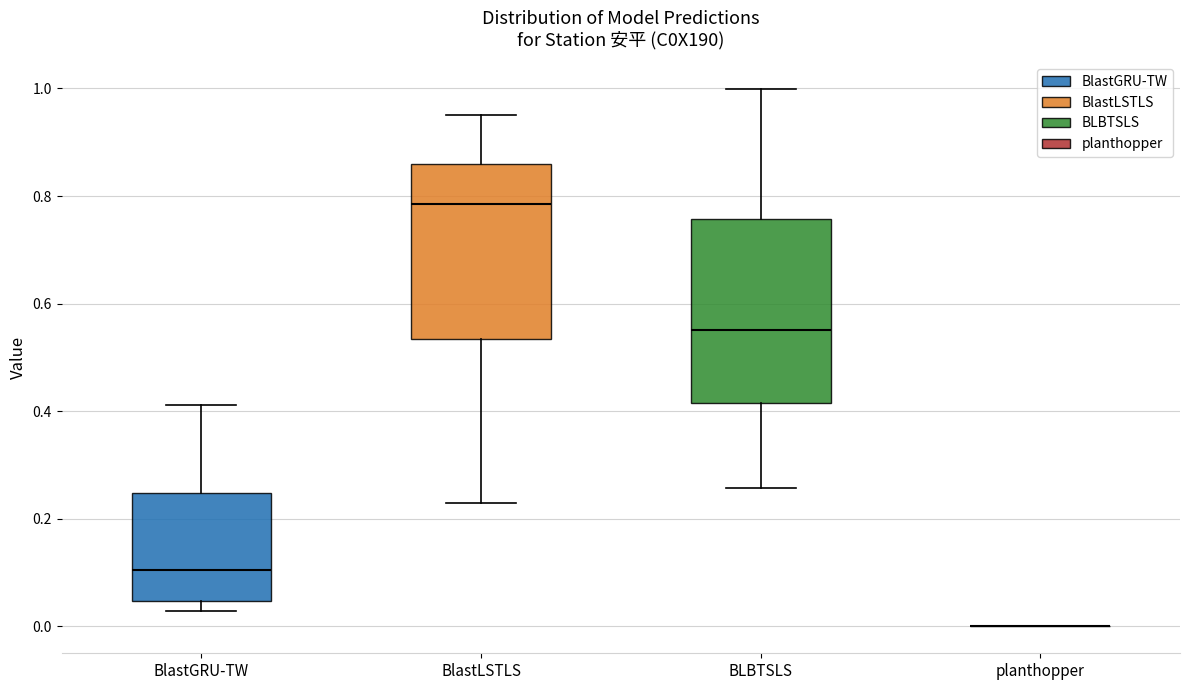

Where does the upper whisker of the box for BLBTSLS end on the y-axis? The values are not printed on the chart, so give them approximately, as read against the axis.

1.00